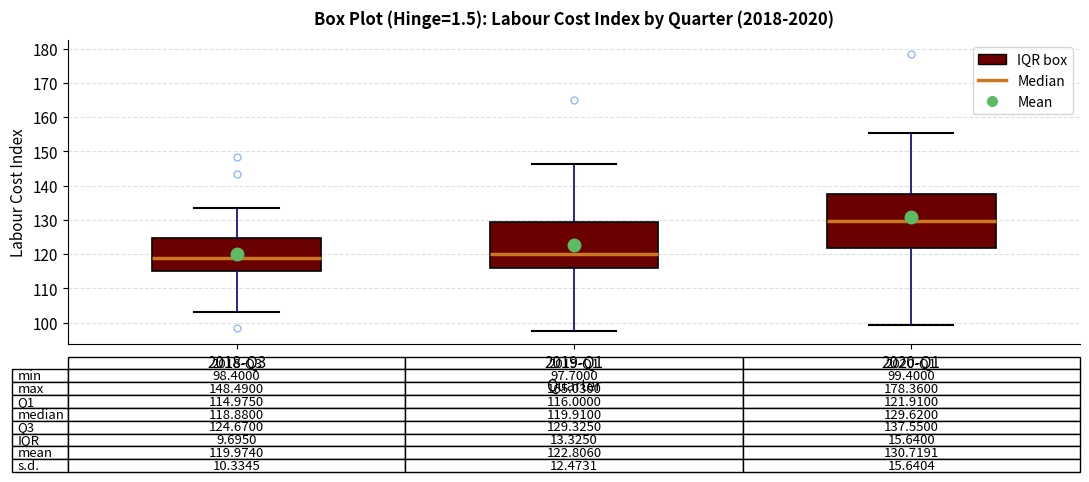

Which box's median line is the lowest?

2018-Q3